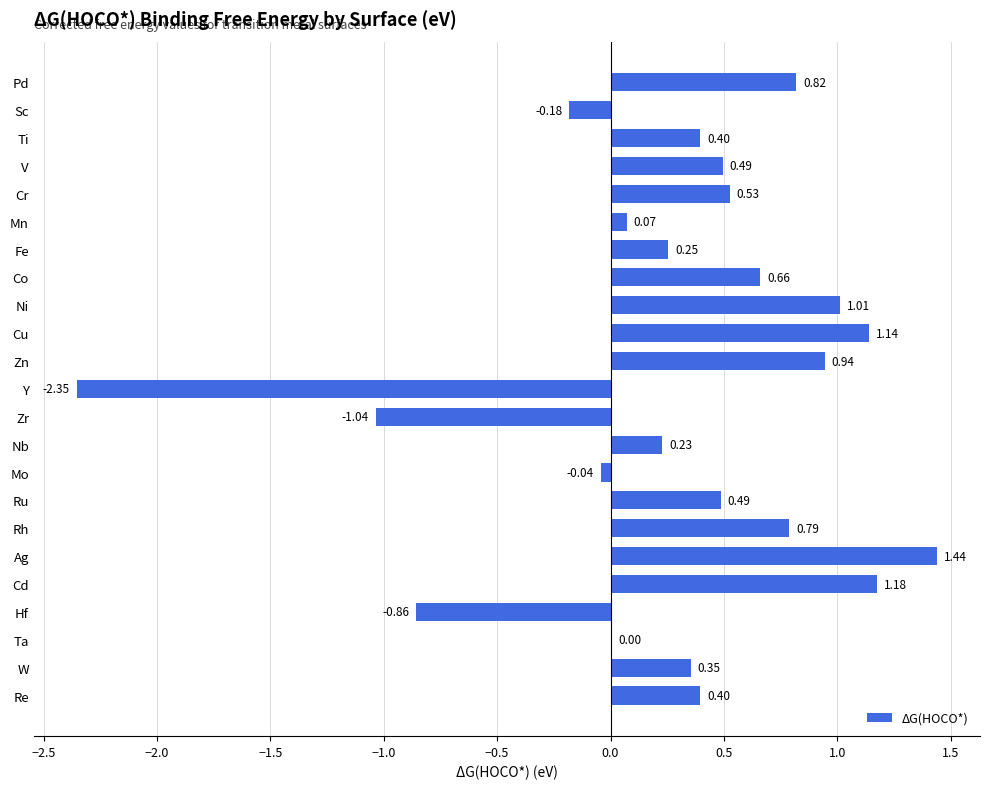

What is the change in value from Mn to W?

+0.3